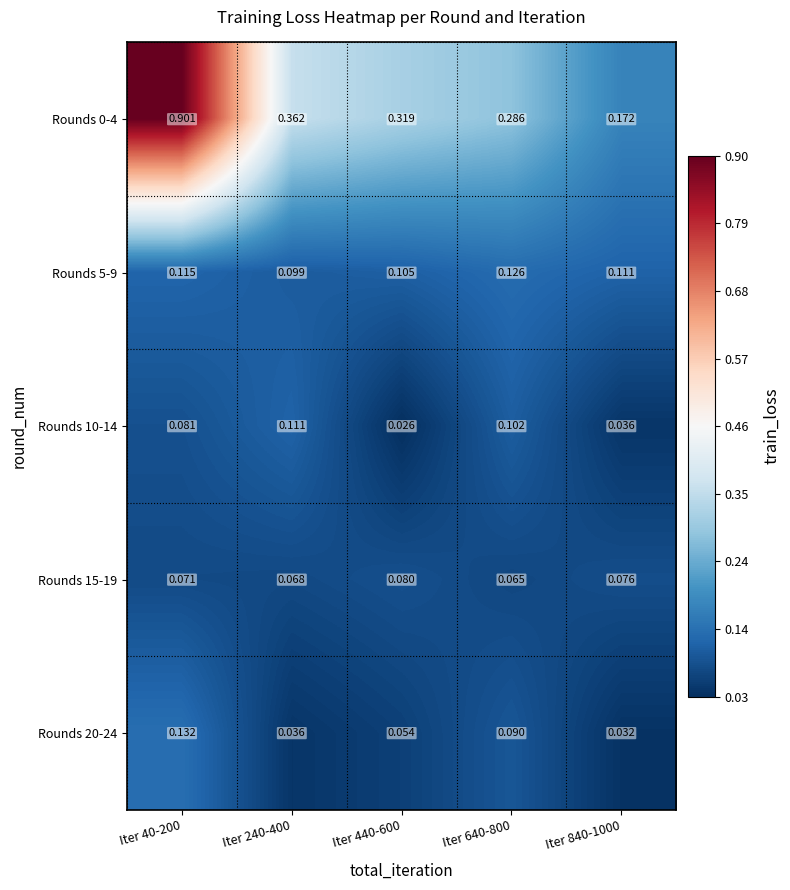

Is the value of Rounds 0-4 at Iter 440-600 greater than the value of Rounds 5-9 at Iter 240-400?

Yes